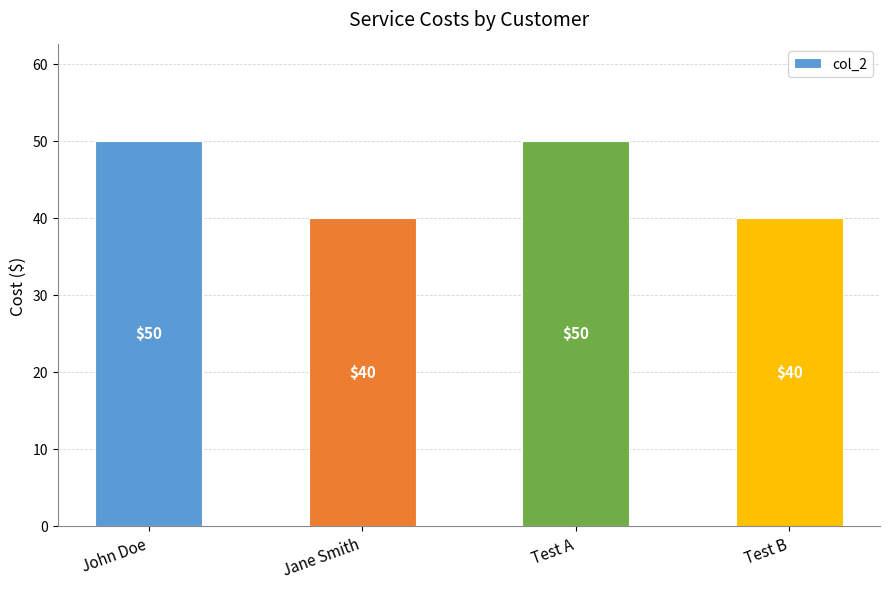

What is the difference between the values at Test B and Test A?

10